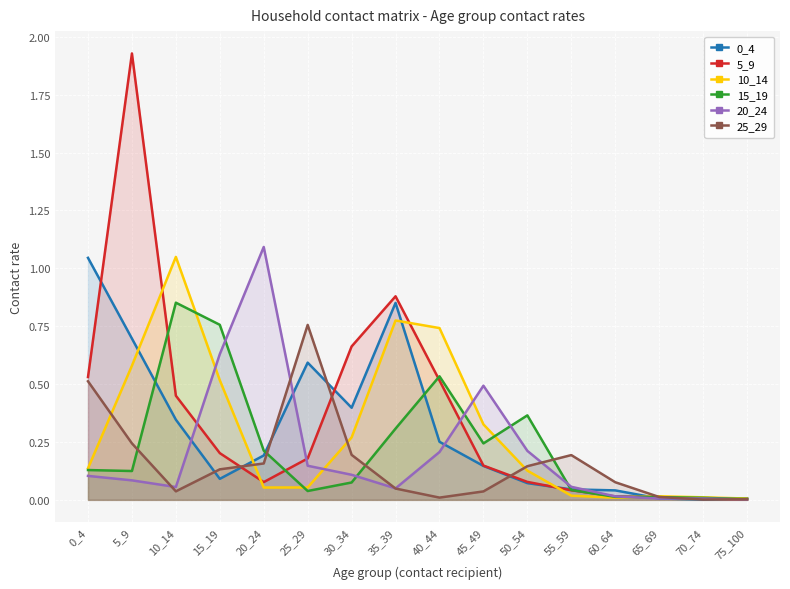

At which label is 20_24 closest to 0?

75_100